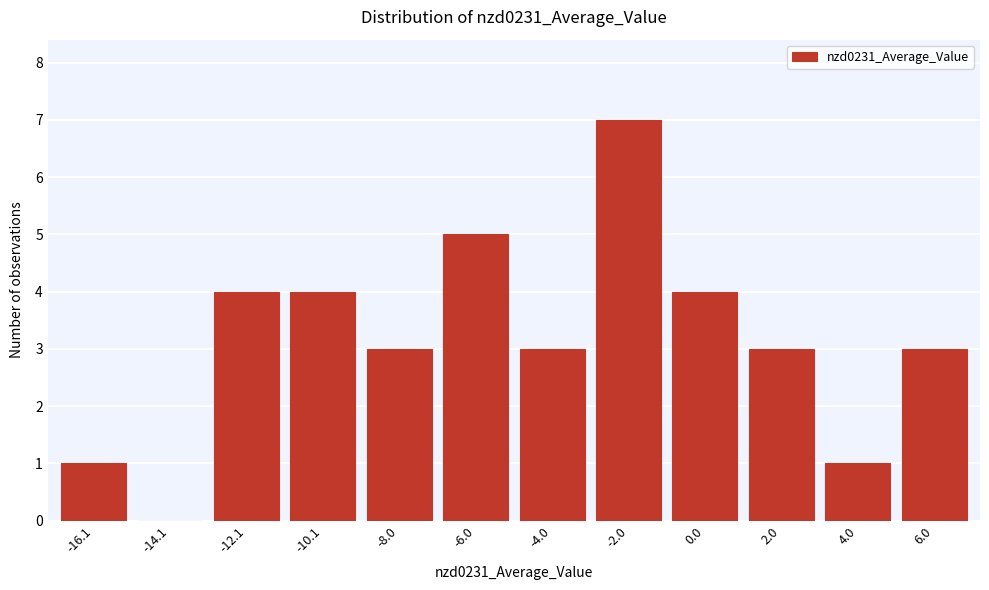

Reading right to left, what are all the values shown in this chart?

6.0=3	4.0=1	2.0=3	0.0=4	-2.0=7	-4.0=3	-6.0=5	-8.0=3	-10.1=4	-12.1=4	-14.1=0	-16.1=1